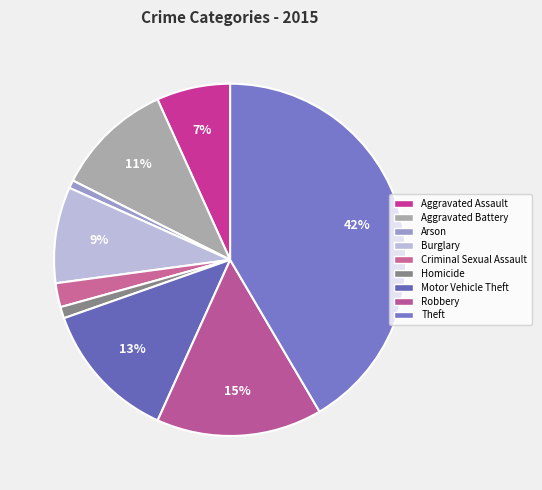

How much of the chart is everything except Robbery?

84.8%